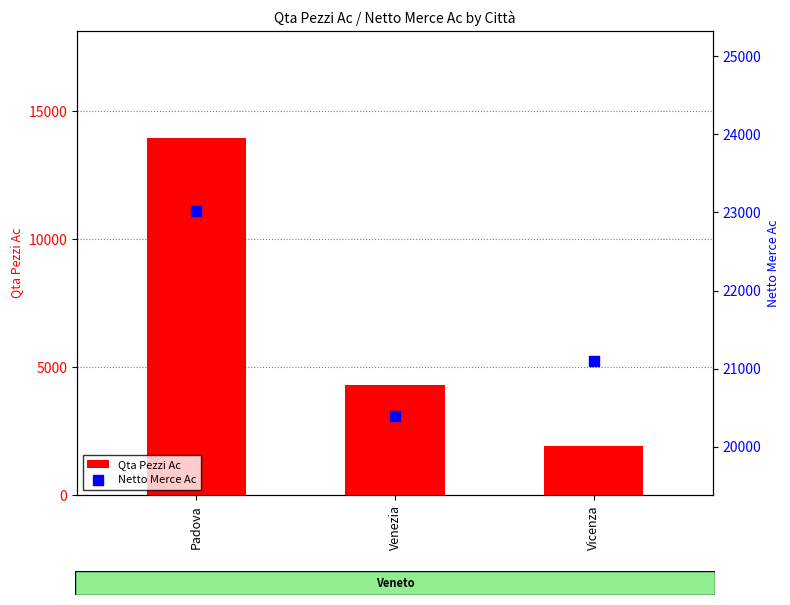

What are all the series names shown in the legend?

Qta Pezzi Ac, Netto Merce Ac